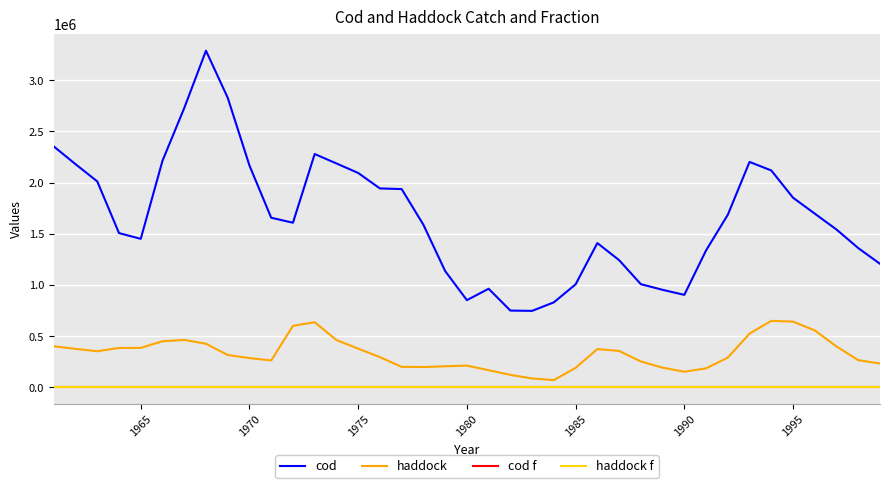

How many intersections are there between cod f and haddock f?

5